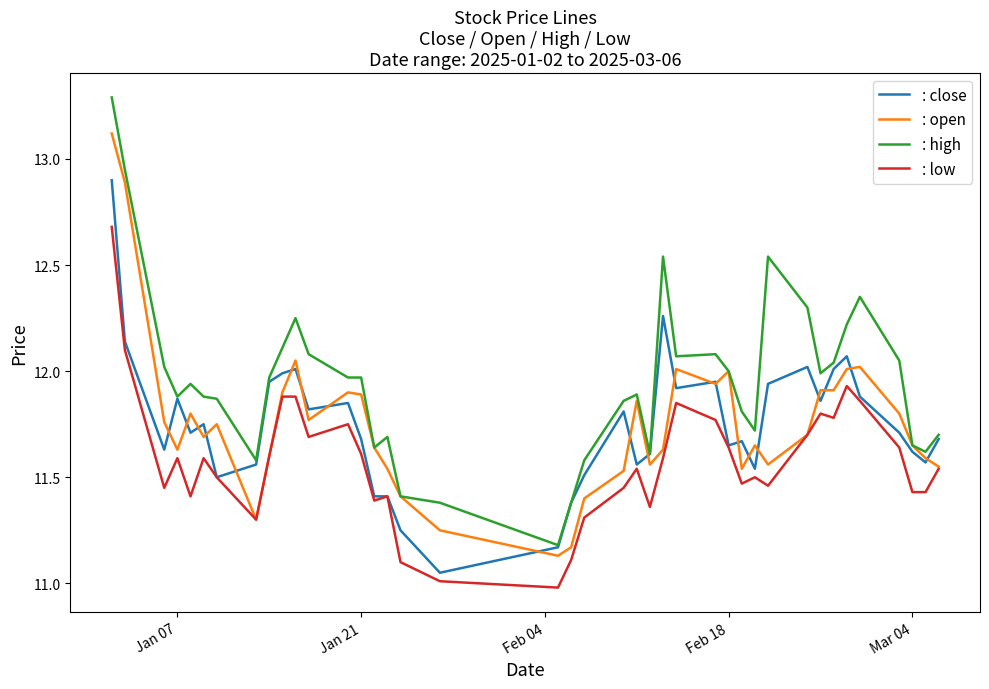

Which series has the largest total across all categories?

: high